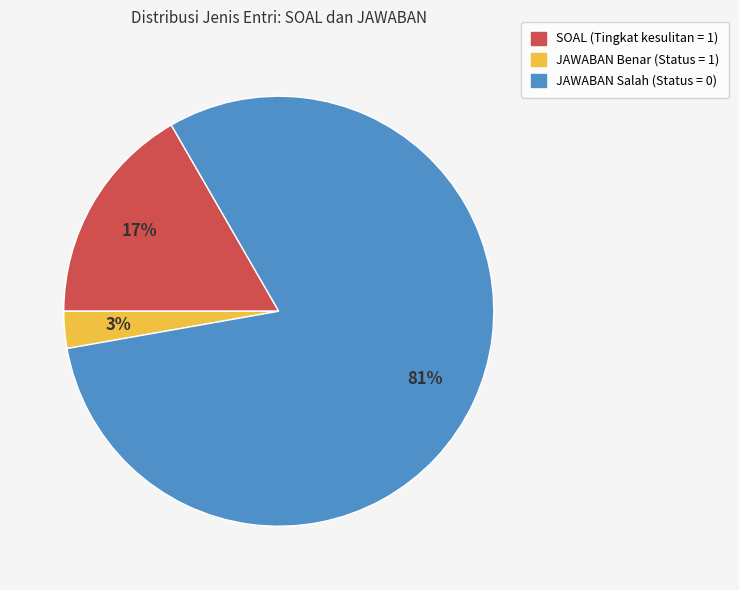

How many slices are in this pie chart?

3